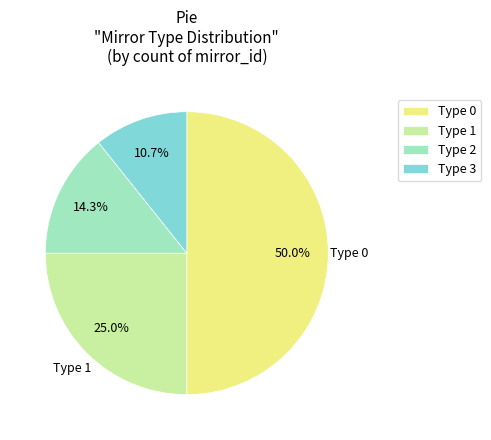

Approximately how many times larger is the value at Type 1 compared to Type 3?

2.3